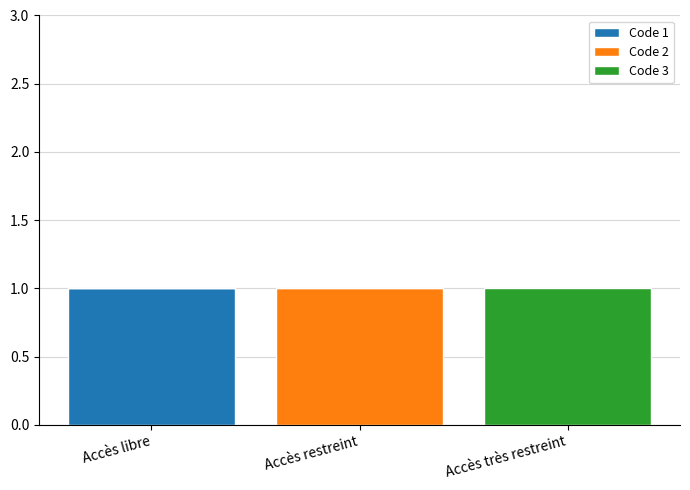

The value of Code 1 at Accès restreint is 0. True or false?

True